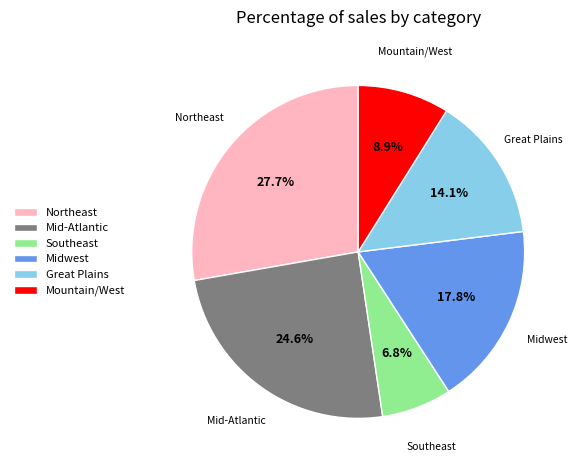

Rank the categories by value from lowest to highest.

Southeast, Mountain/West, Great Plains, Midwest, Mid-Atlantic, Northeast